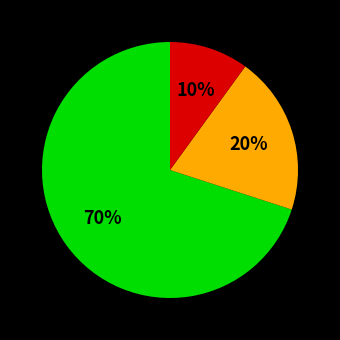

Does any single category account for the majority?

Yes